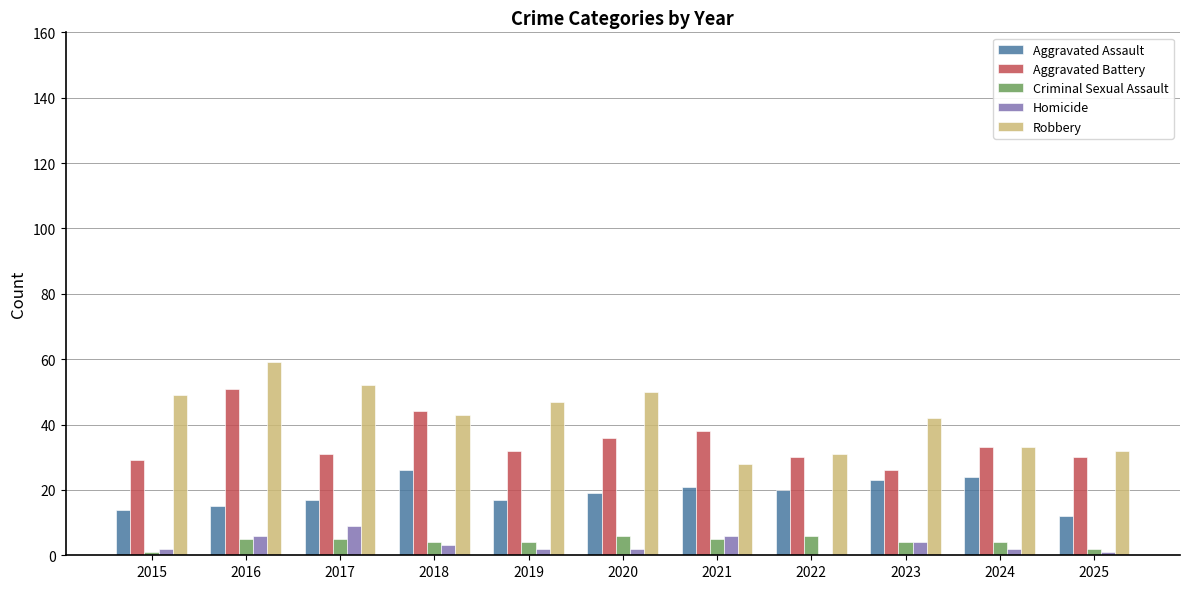

True or false: Homicide has a value of 2 at 2015.

True